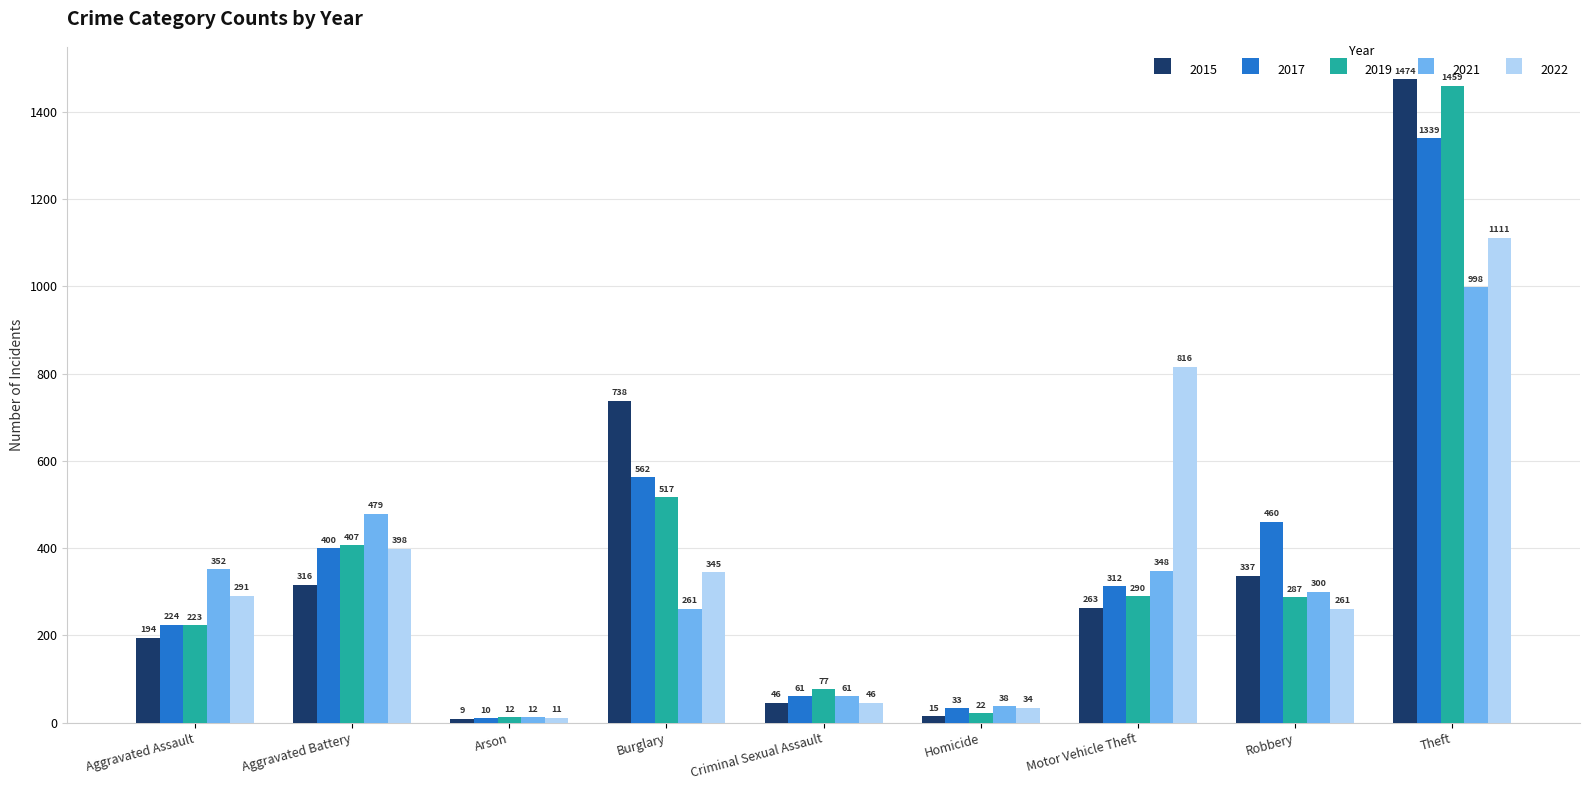

What are all the series names shown in the legend?

2015, 2017, 2019, 2021, 2022